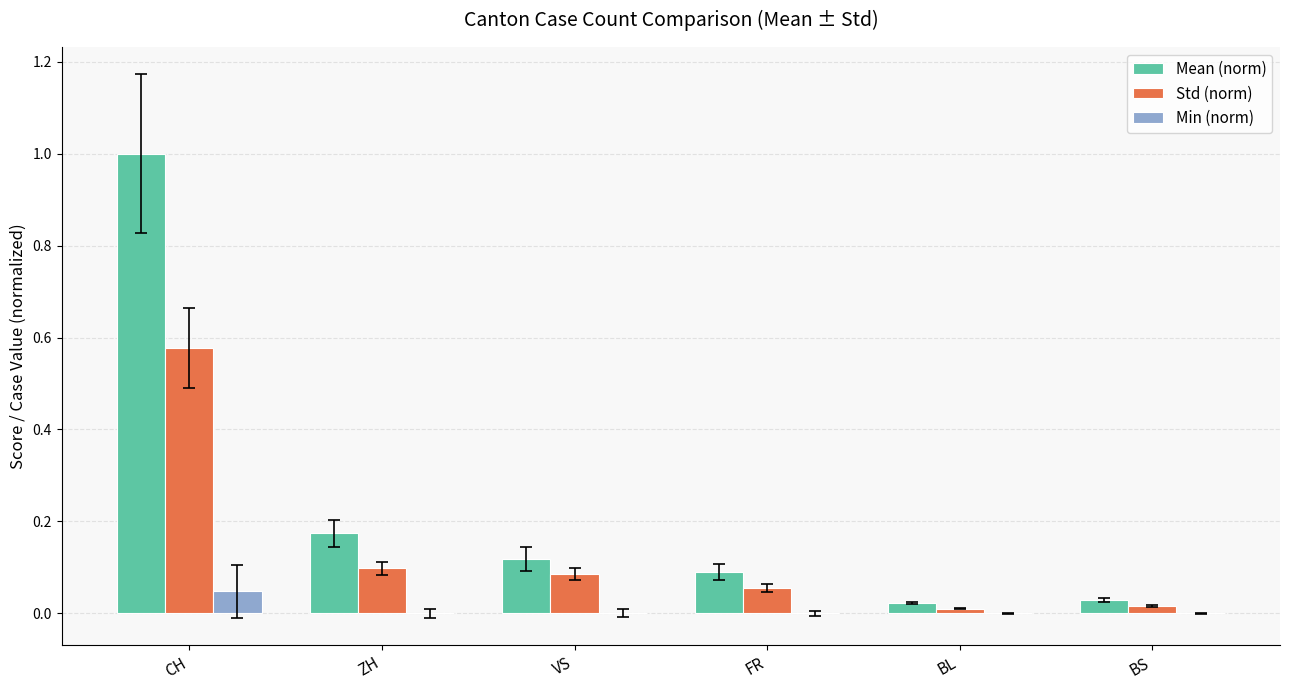

Is it true that Min (norm) equals 0.0 at ZH?

True